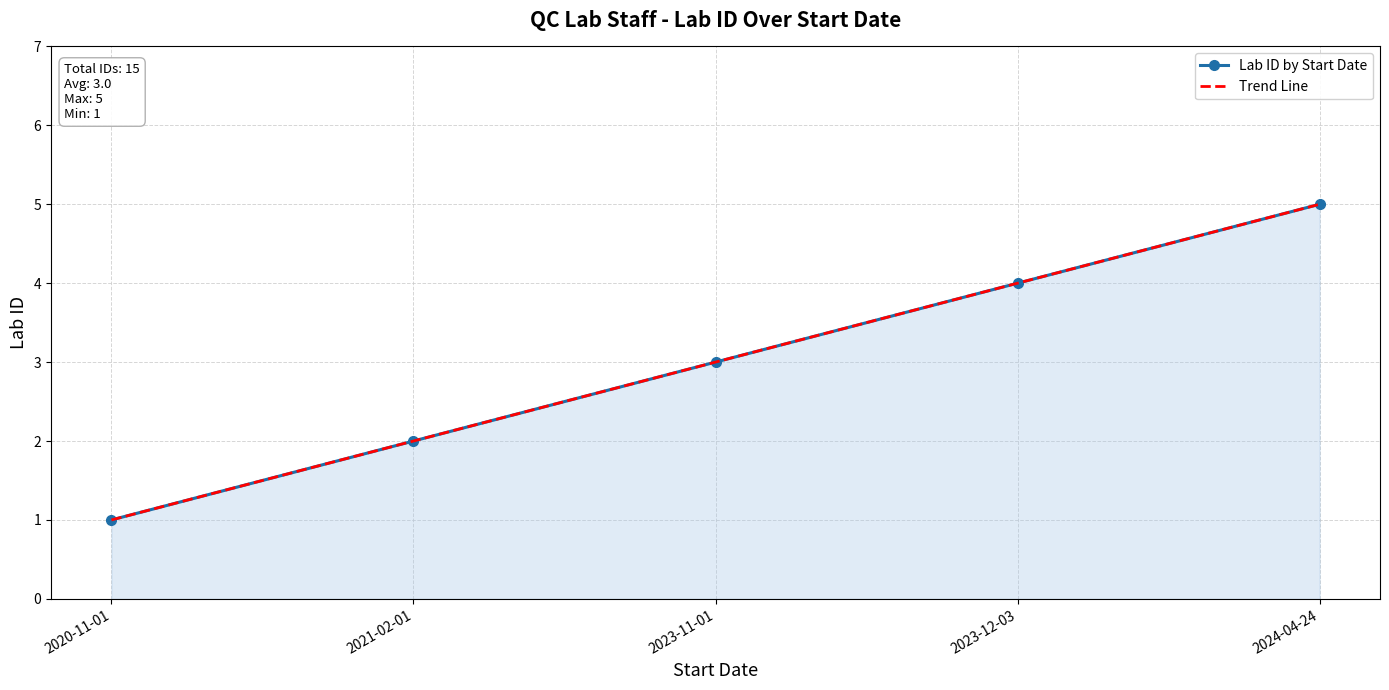

Count the number of categories in the chart.

5